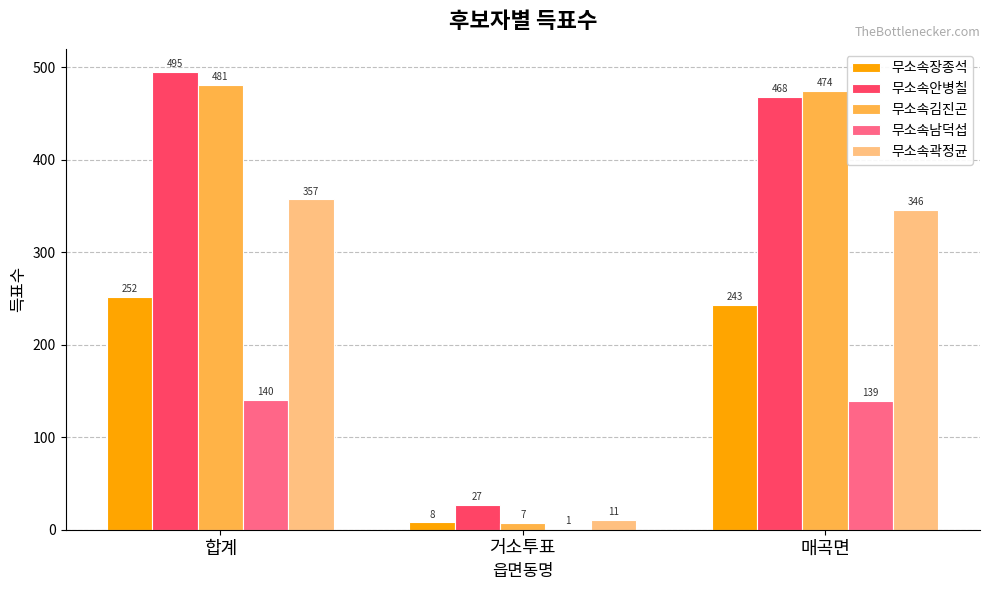

The 무소속안병칠 series shows 744 at 매곡면. True or false?

False